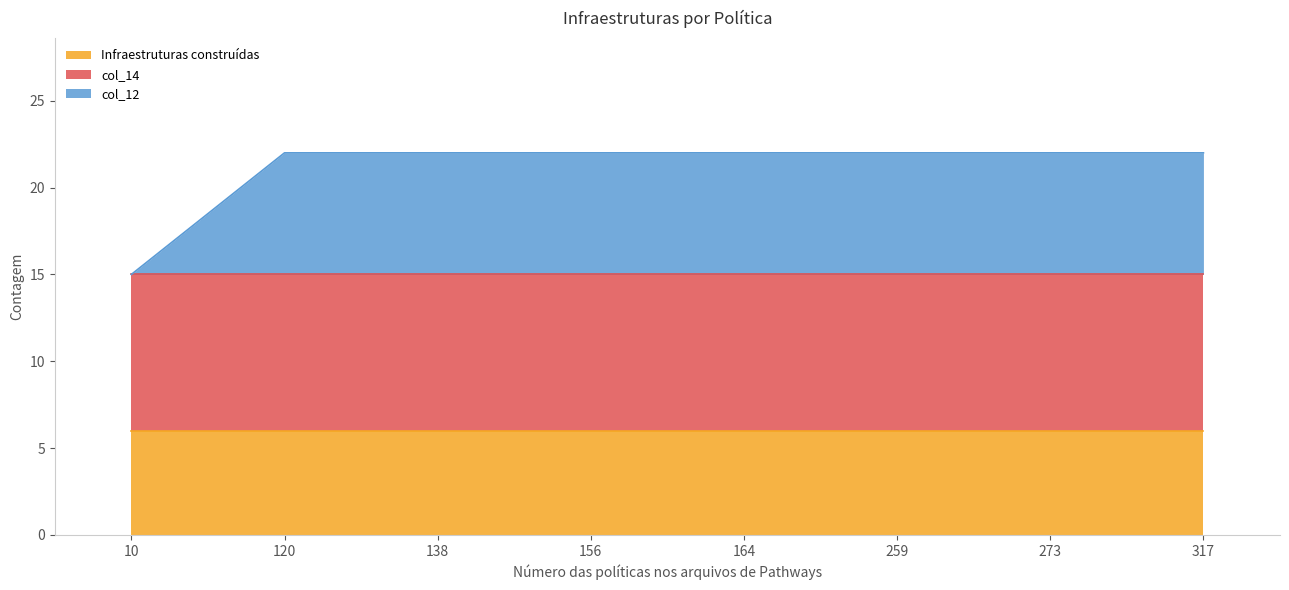

True or false: col_14 and Infraestruturas construídas cross at least once.

False